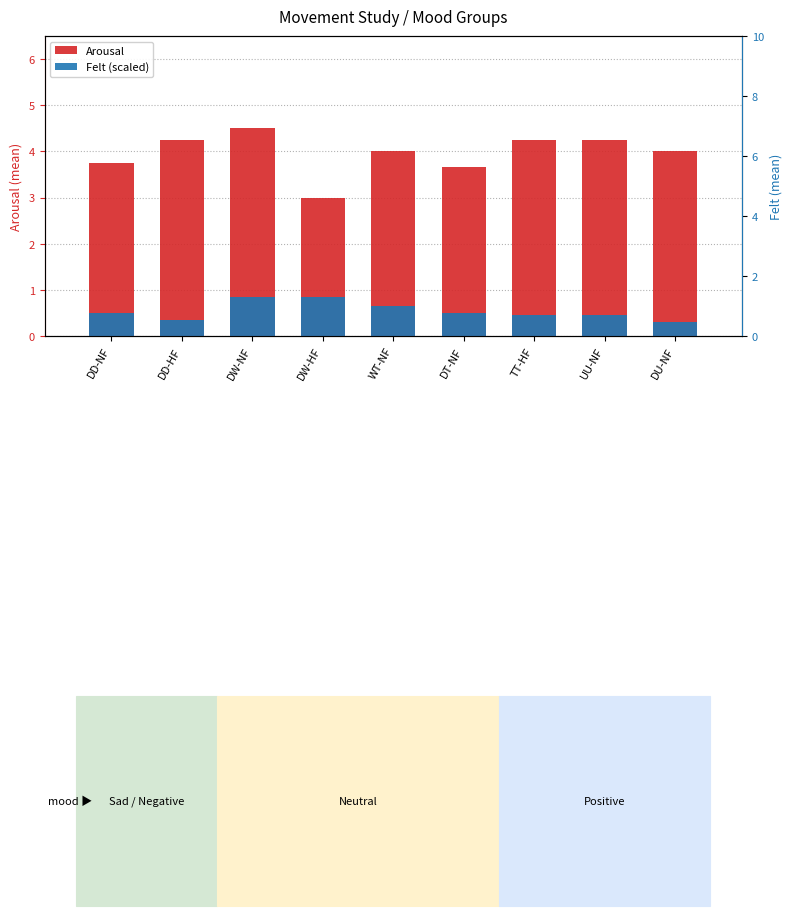

How many values in the Arousal series are below 4?

3